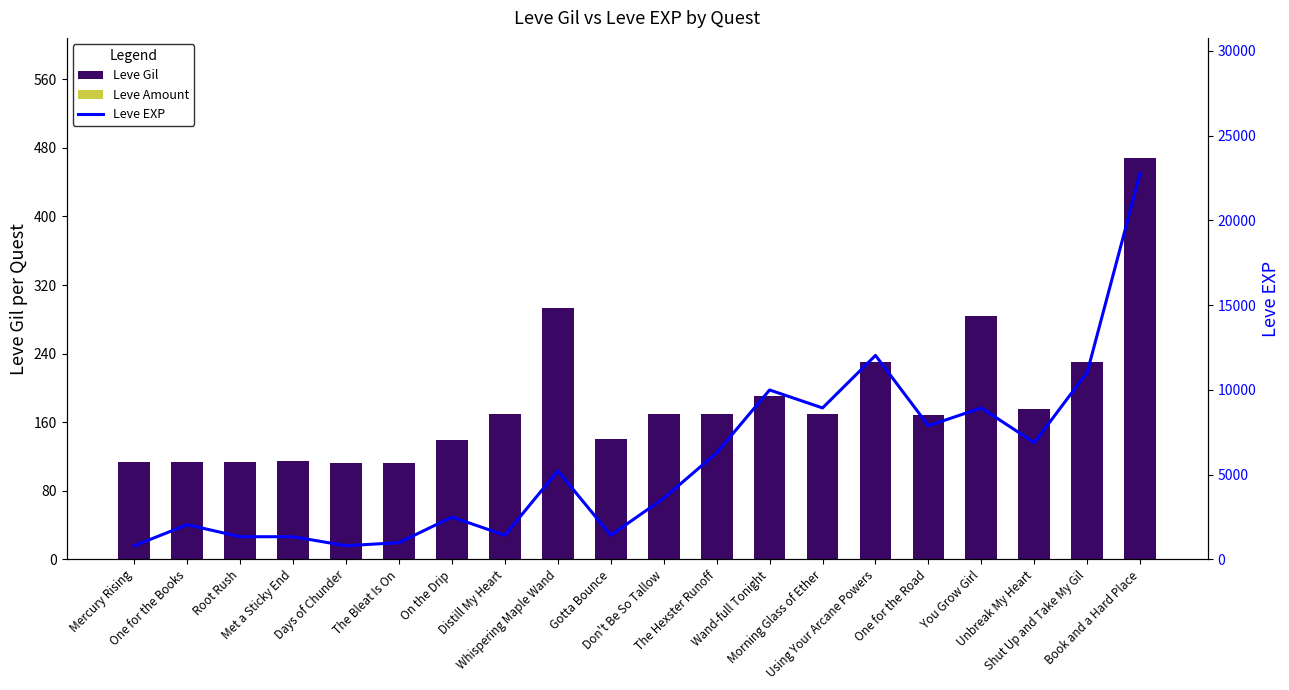

At how many categories does at least one series exceed 5971?

9